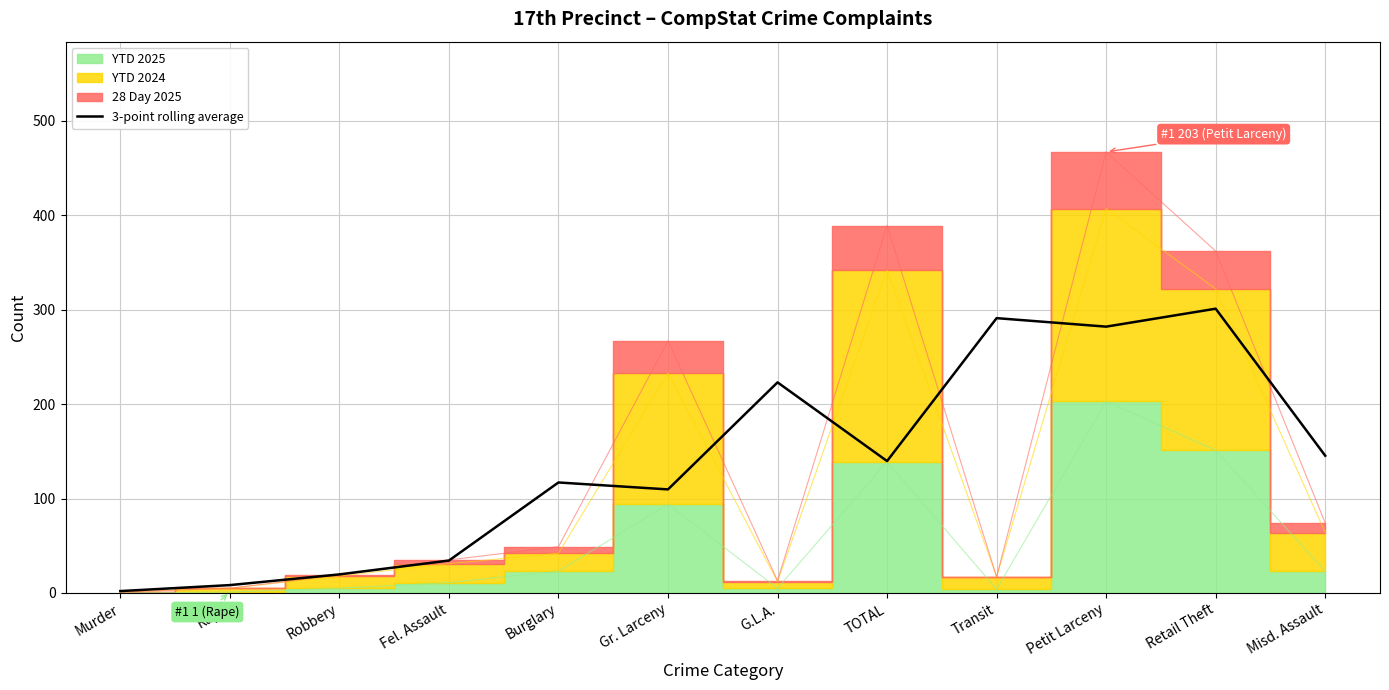

At which category does the data reach its first local valley?

Gr. Larceny